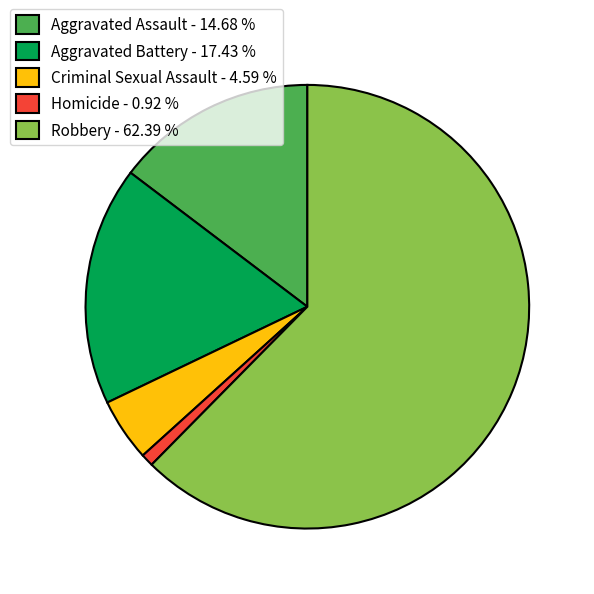

Is there a majority slice in this chart?

Yes